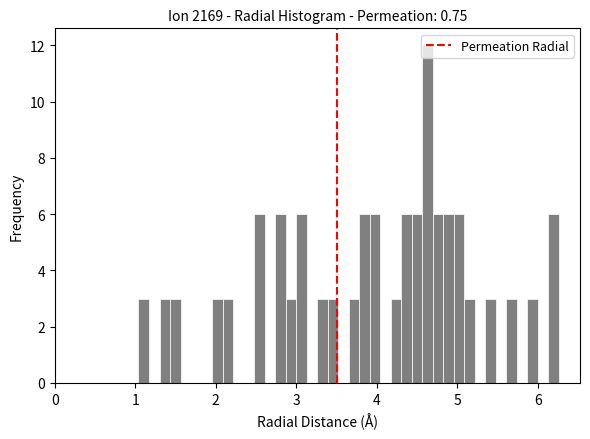

Around what value on the x-axis is the tallest bar? Give the approximate position of its centre, as read against the axis.

4.6